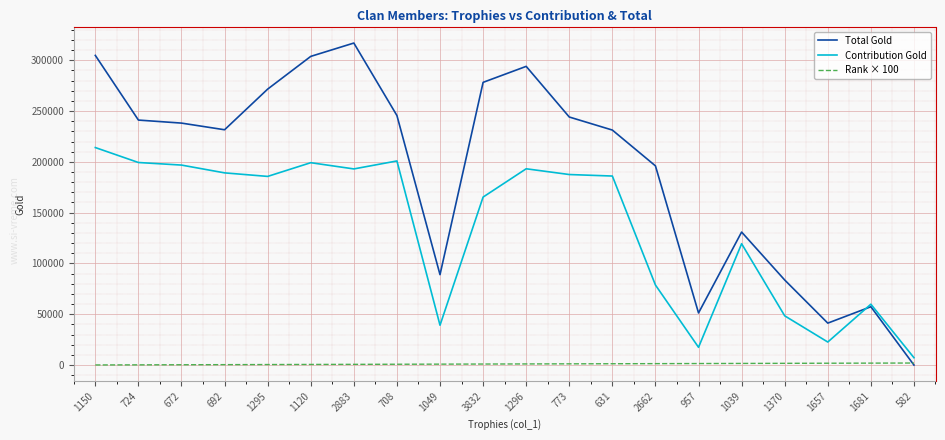

Where does the Contribution Gold series first go above 186033?

1150